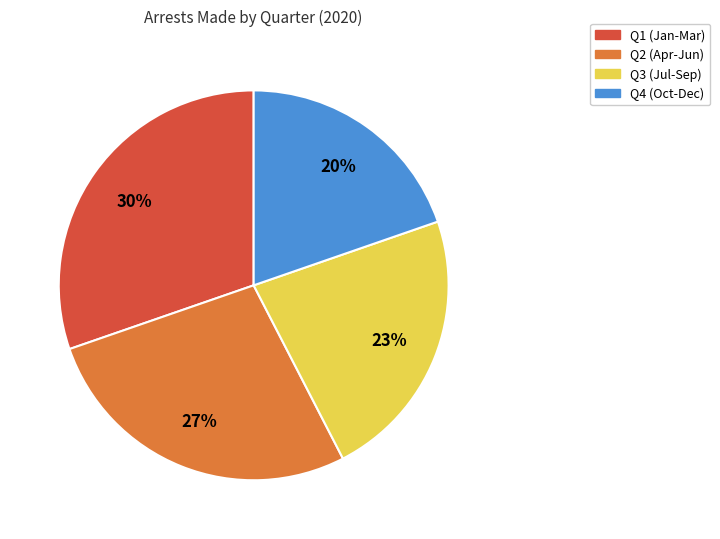

Does any single category account for the majority?

No